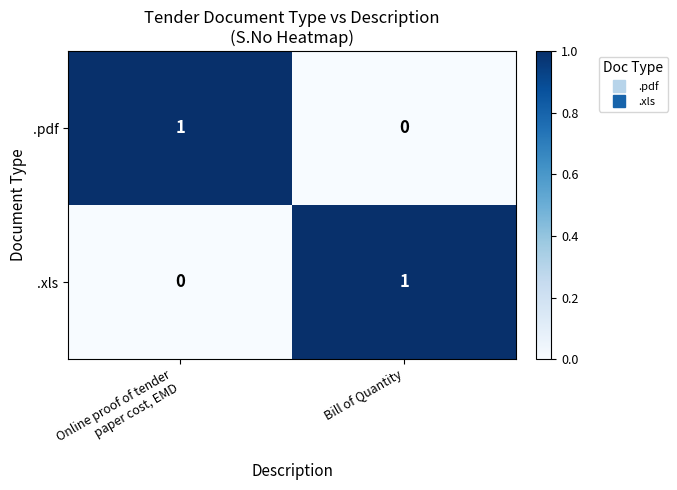

How many data points does each series have?

2